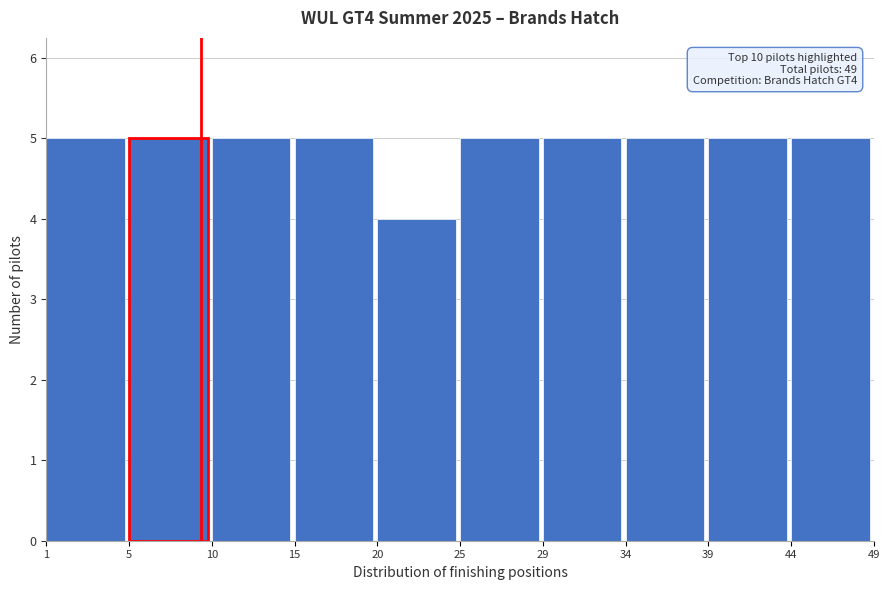

Reading left to right, extract all data points from this chart.

5	5	5	5	4	5	5	5	5	5